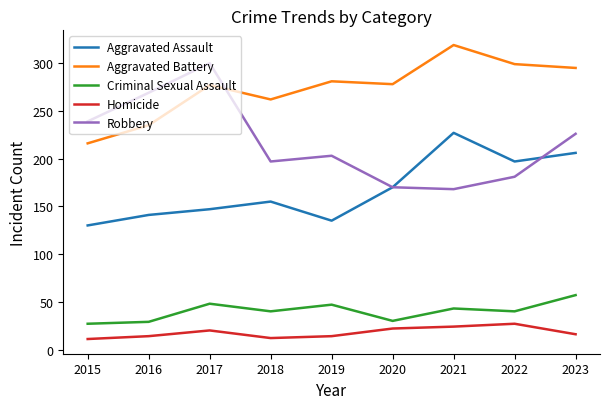

What is the highest value of the Criminal Sexual Assault series?

57